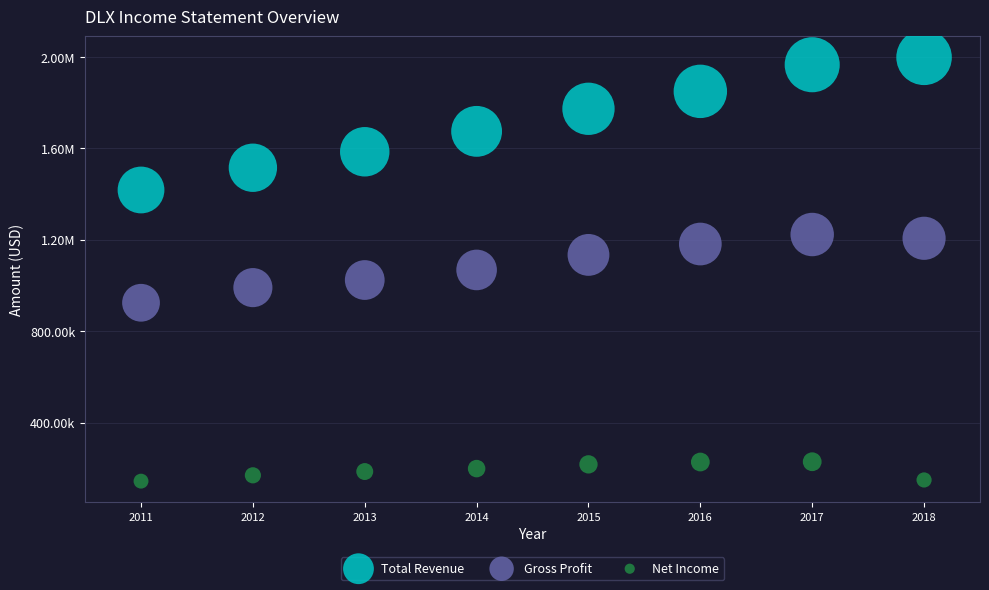

What are all the series names shown in the legend?

Total Revenue, Gross Profit, Net Income